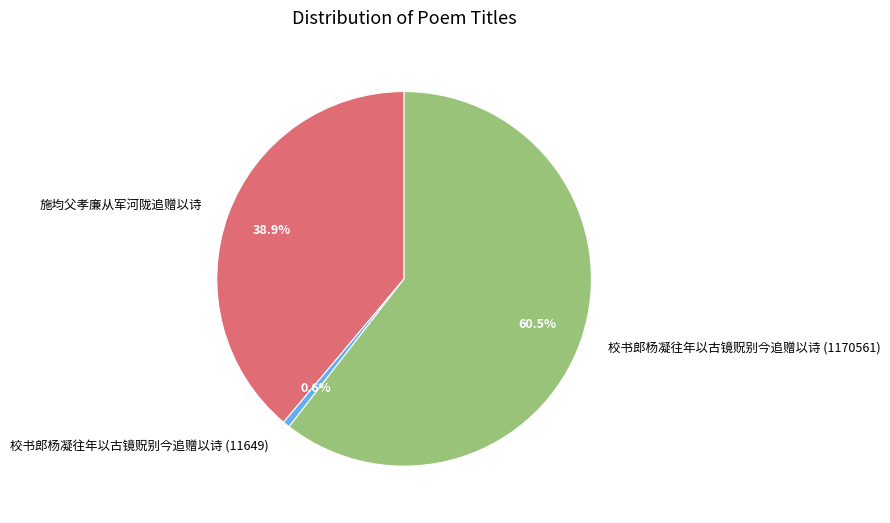

What percentage is the 施均父孝廉从军河陇追赠以诗 slice, to the nearest percent?

39%